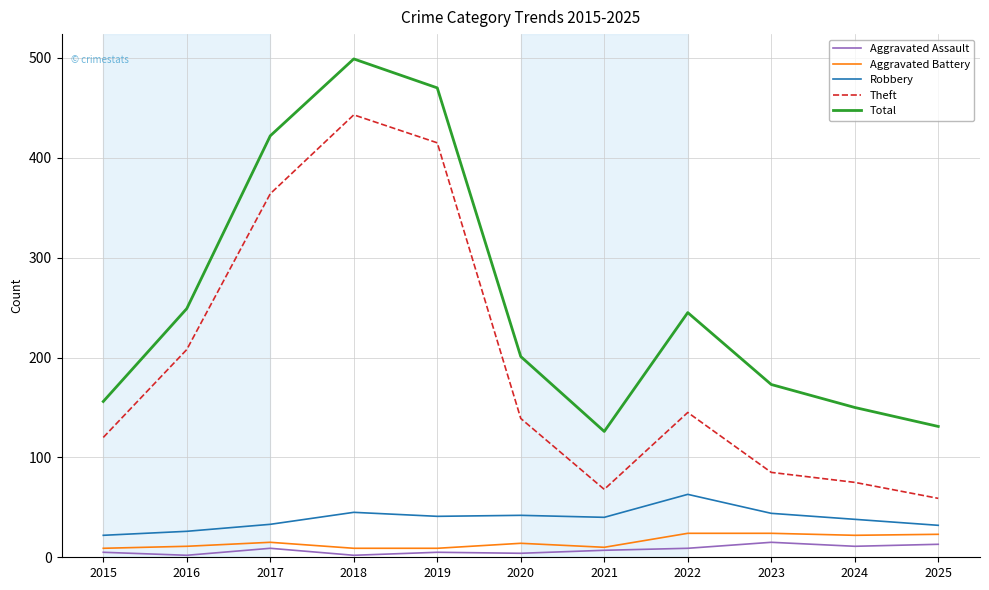

Read the Aggravated Battery value at 2024.

22